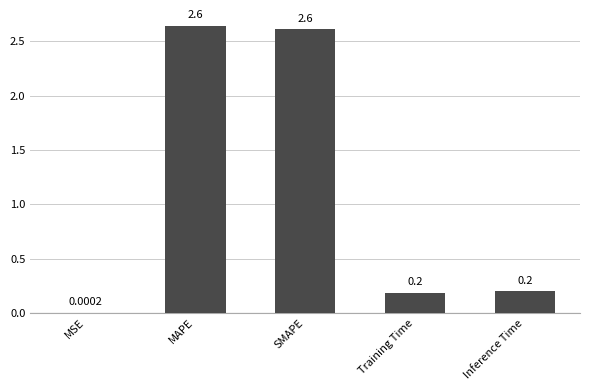

Which has a higher value, Training Time or SMAPE?

SMAPE